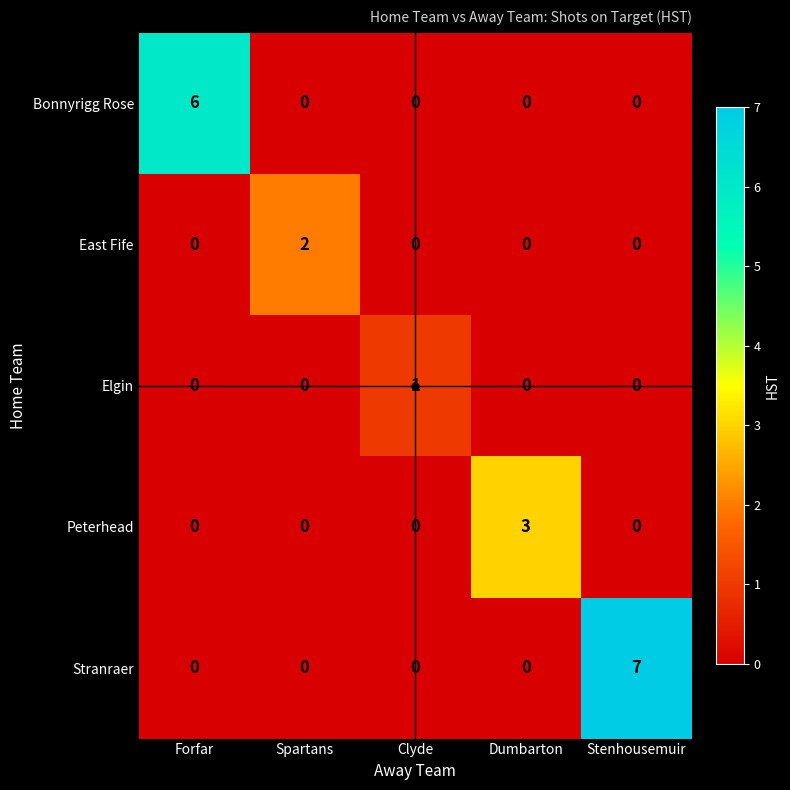

Between Forfar and Dumbarton, which series saw the biggest shift?

Bonnyrigg Rose